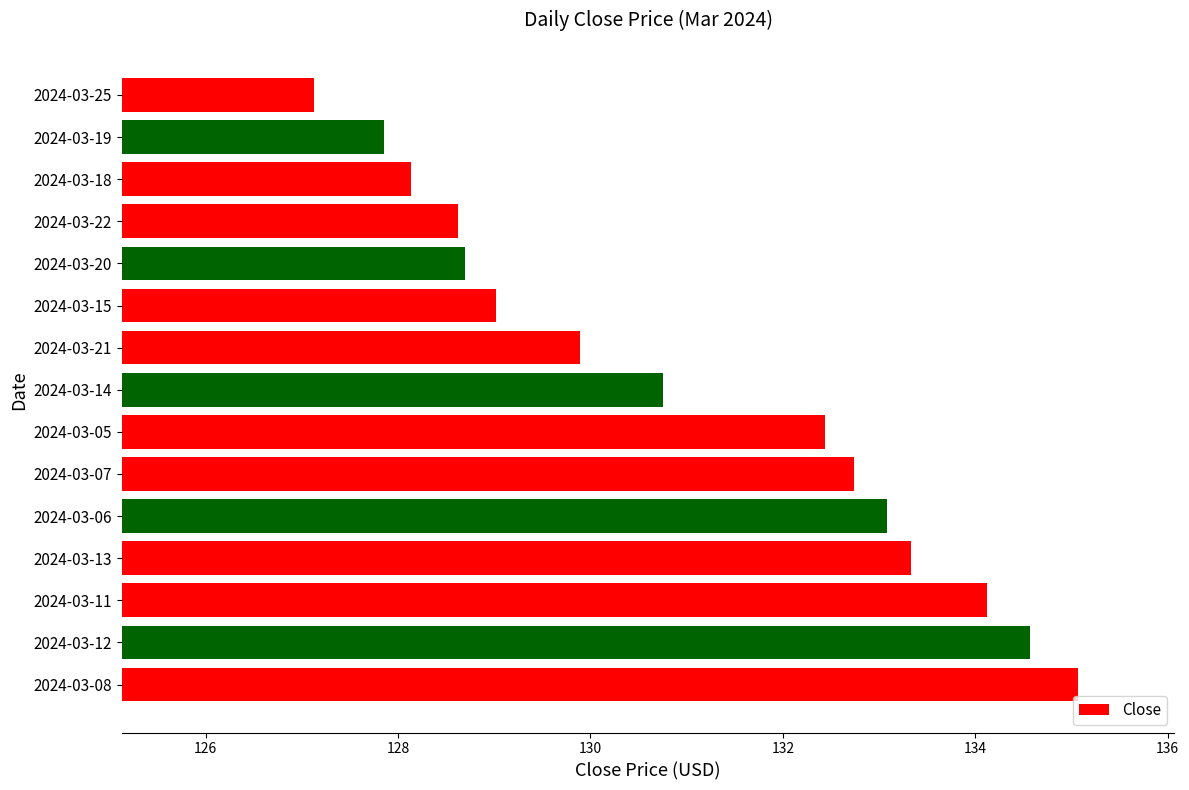

At which label is the value closest to 131?

2024-03-14